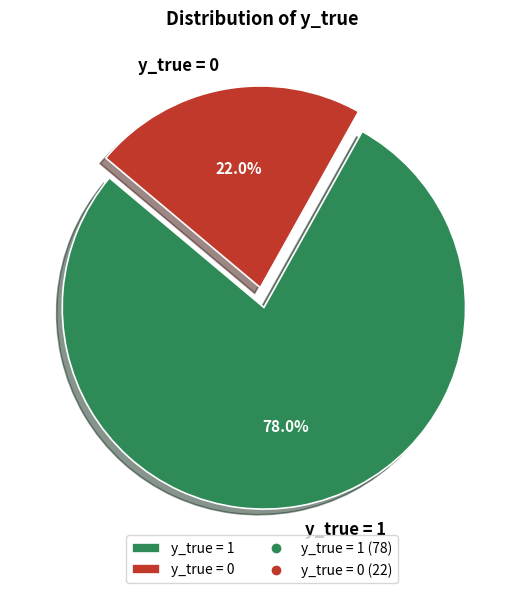

How many segments does this pie chart have?

2